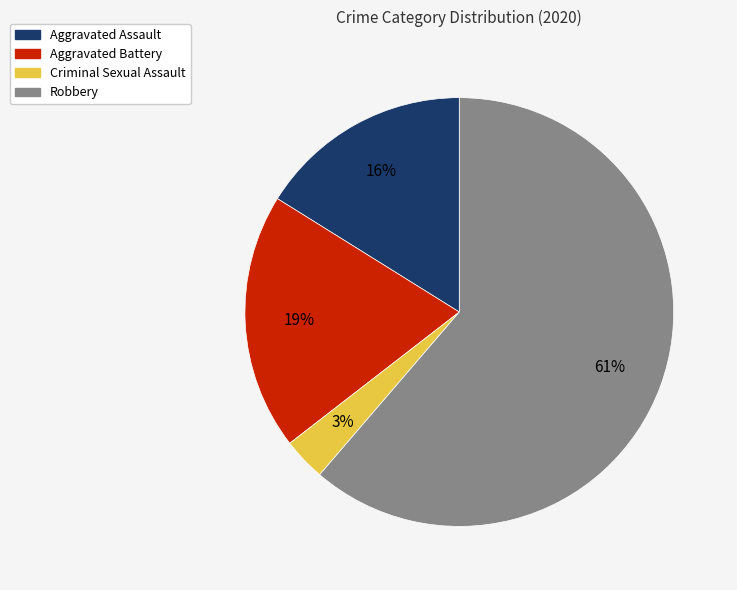

What is the ratio of the value at Criminal Sexual Assault to the value at Aggravated Battery?

0.2